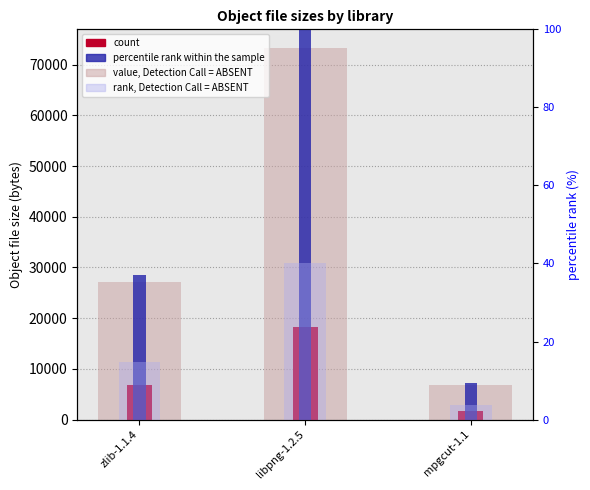

Rank the categories by count value from highest to lowest.

libpng-1.2.5, zlib-1.1.4, mpgcut-1.1